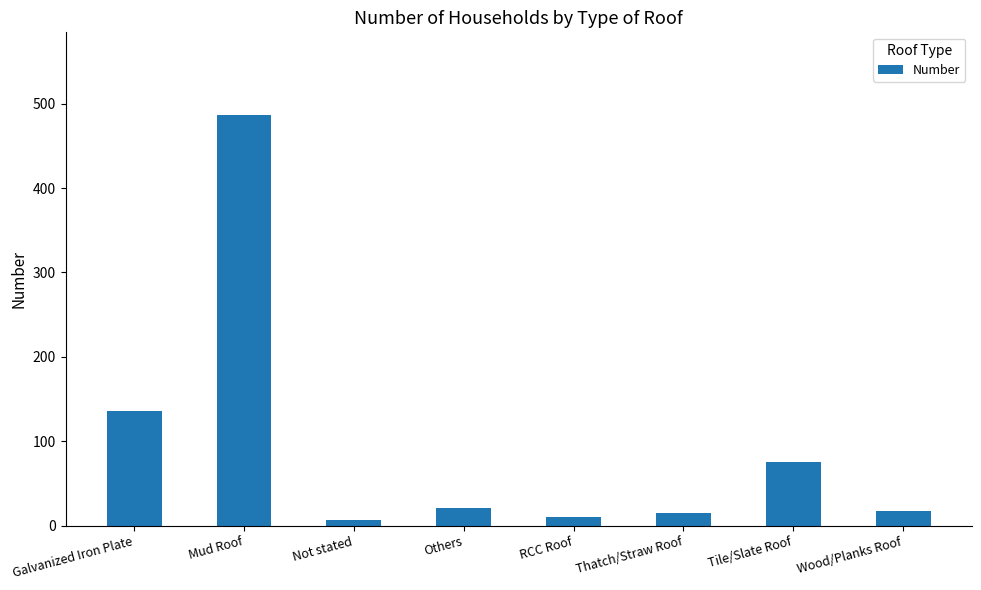

Reading left to right, list all the values displayed in this chart.

Galvanized Iron Plate=136	Mud Roof=487	Not stated=7	Others=21	RCC Roof=10	Thatch/Straw Roof=15	Tile/Slate Roof=76	Wood/Planks Roof=18